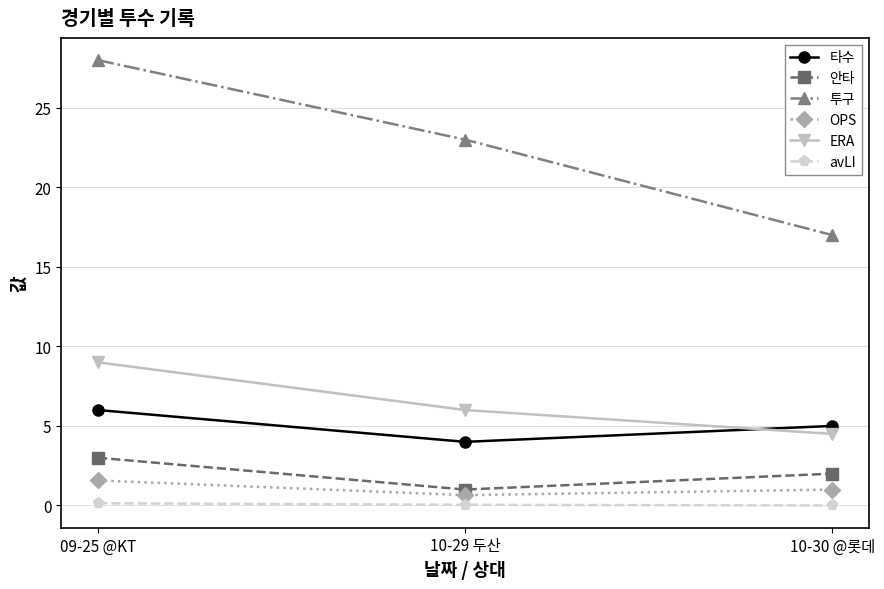

What is the difference between the second highest and minimum values in the 투구 series?

6.0